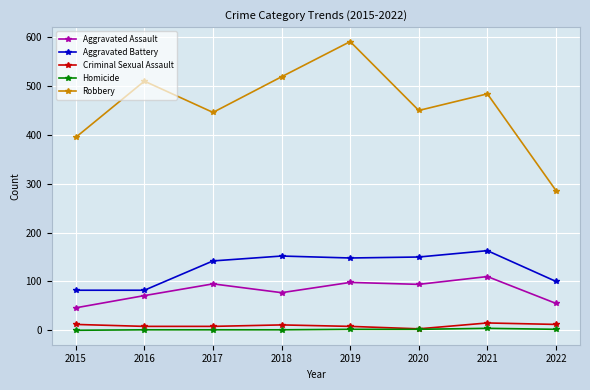

True or false: Aggravated Assault and Criminal Sexual Assault intersect in this chart.

False